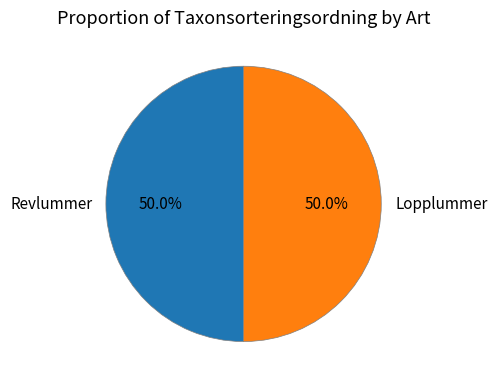

How much of the chart is everything except Lopplummer?

50.0%